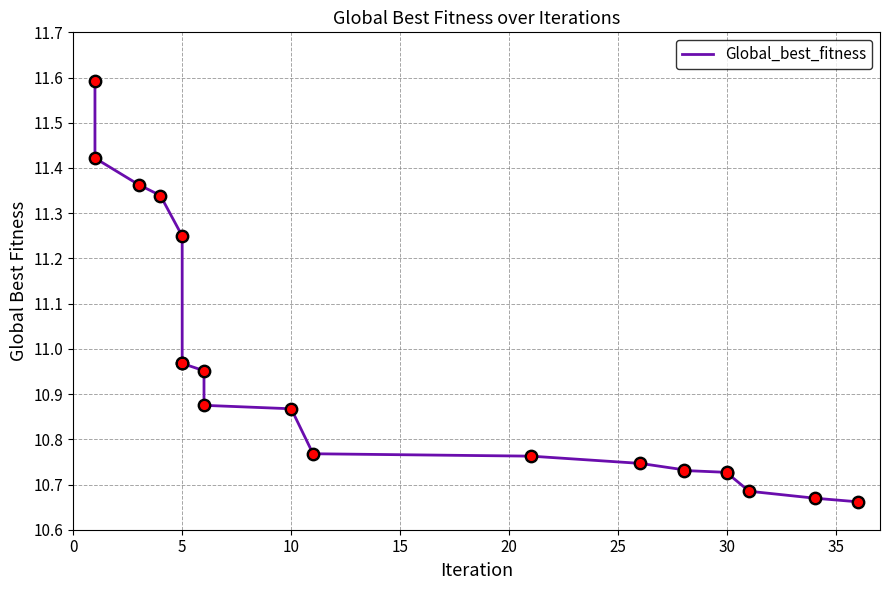

Which has a higher value, 35 or 30?

30